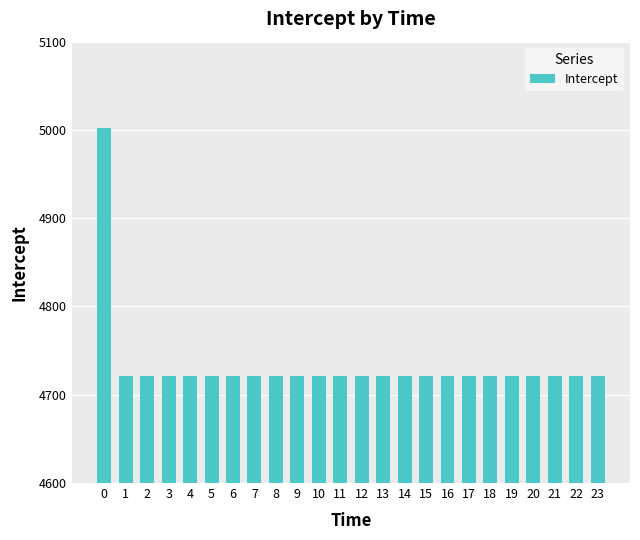

What is the sum of all values?

113589.5